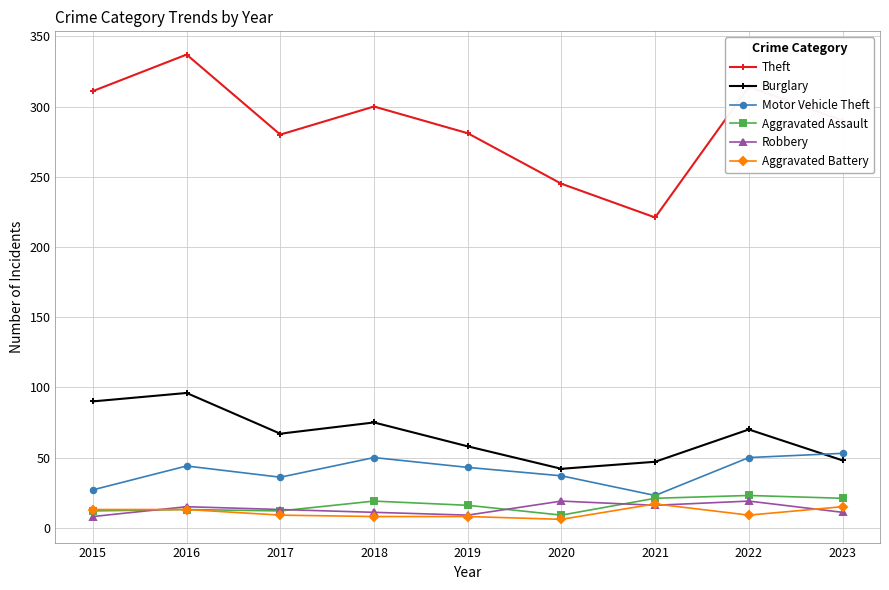

Which series has the largest range (max minus min)?

Theft